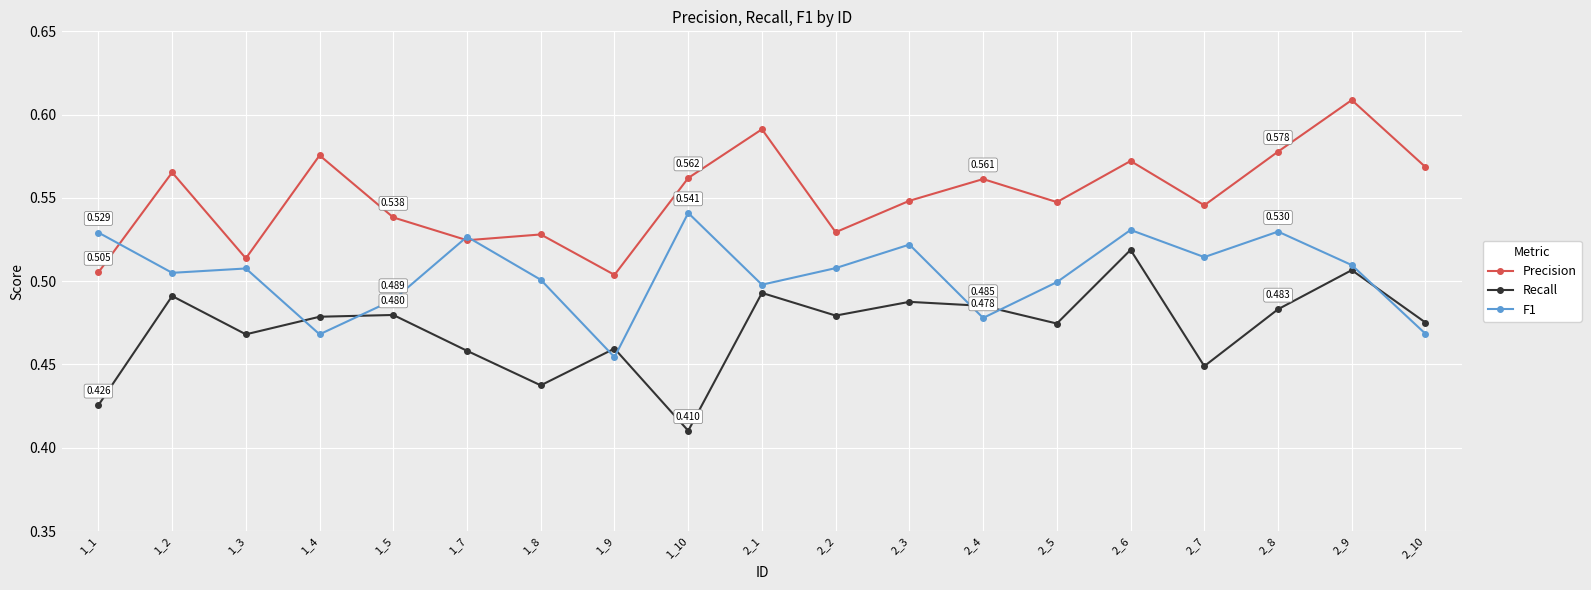

Is the value of Recall at 2_3 greater than the value of Precision at 1_9?

No